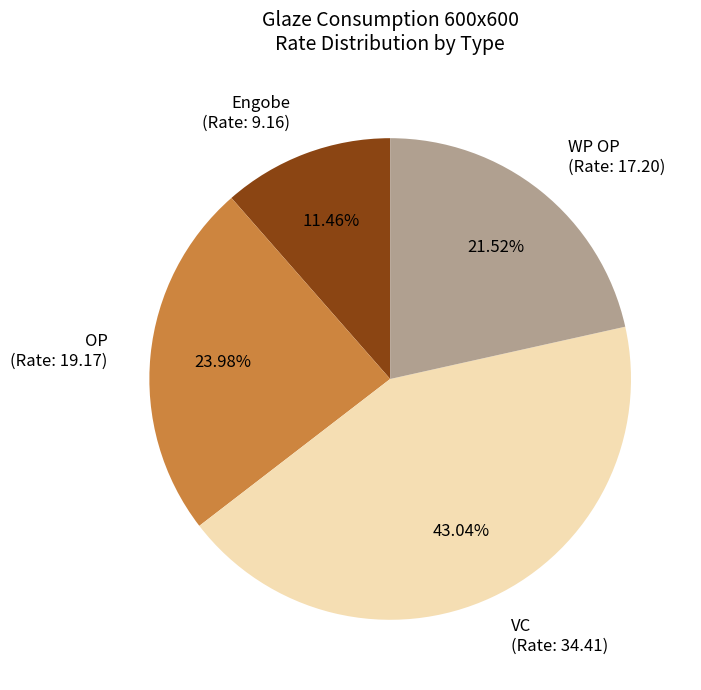

Is the sum of OP (Rate: 19.17) and WP OP (Rate: 17.20) greater than half?

No